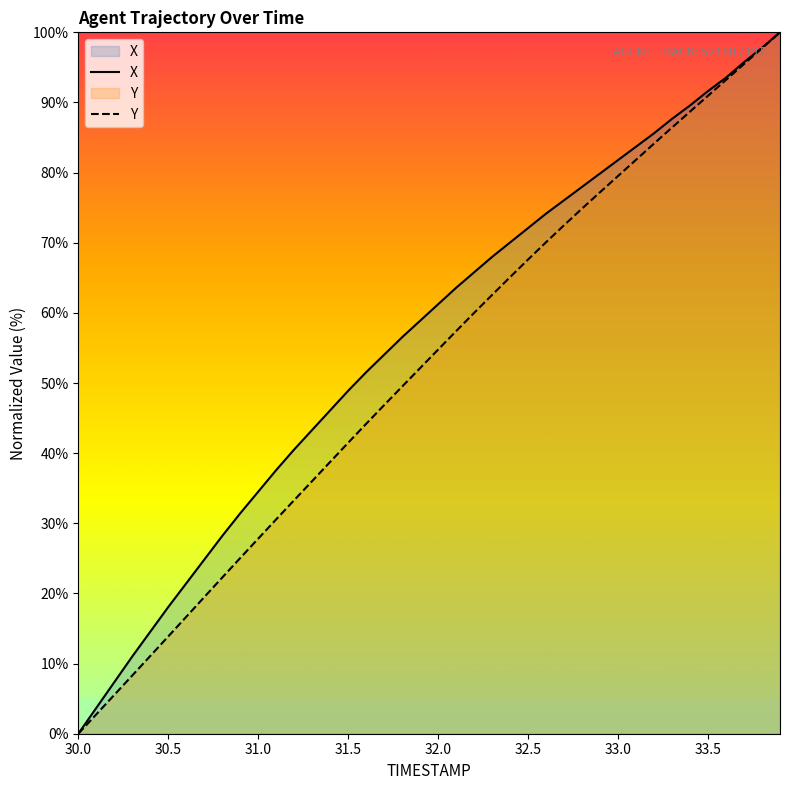

True or false: Y and X cross at least once.

False